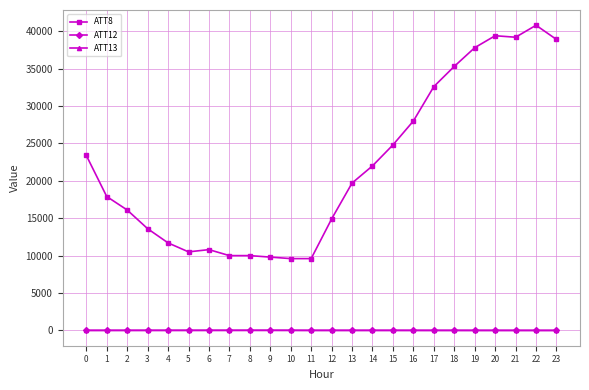

True or false: ATT12 has more than 0 interior local peaks.

True